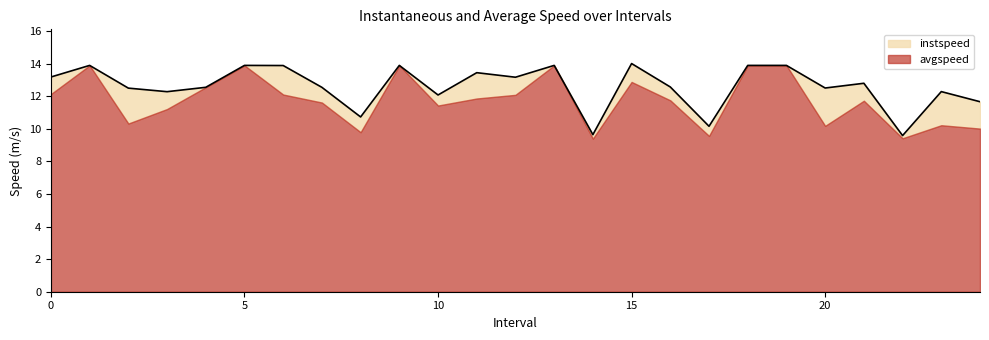

How many interior local valleys (lower than both neighbors) does the data have?

8